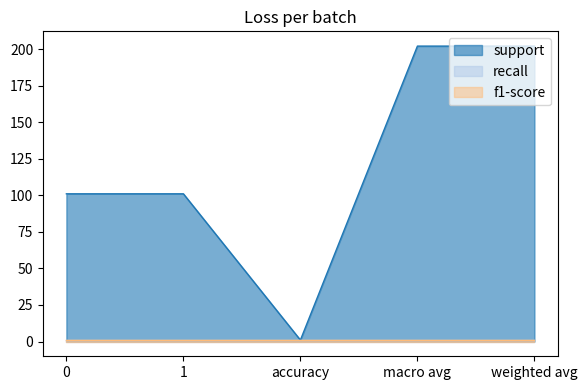

What is the sum of all support values?

607